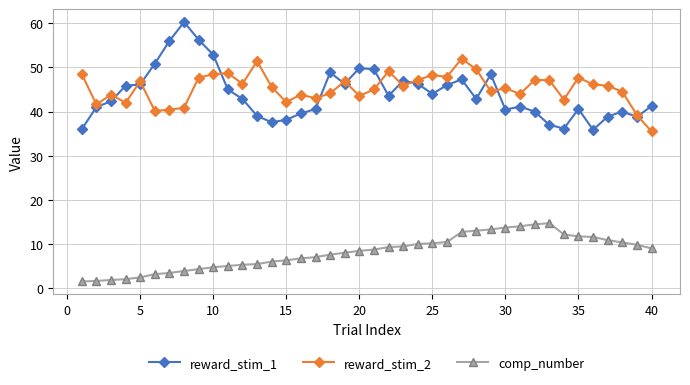

True or false: reward_stim_1 and comp_number intersect in this chart.

False